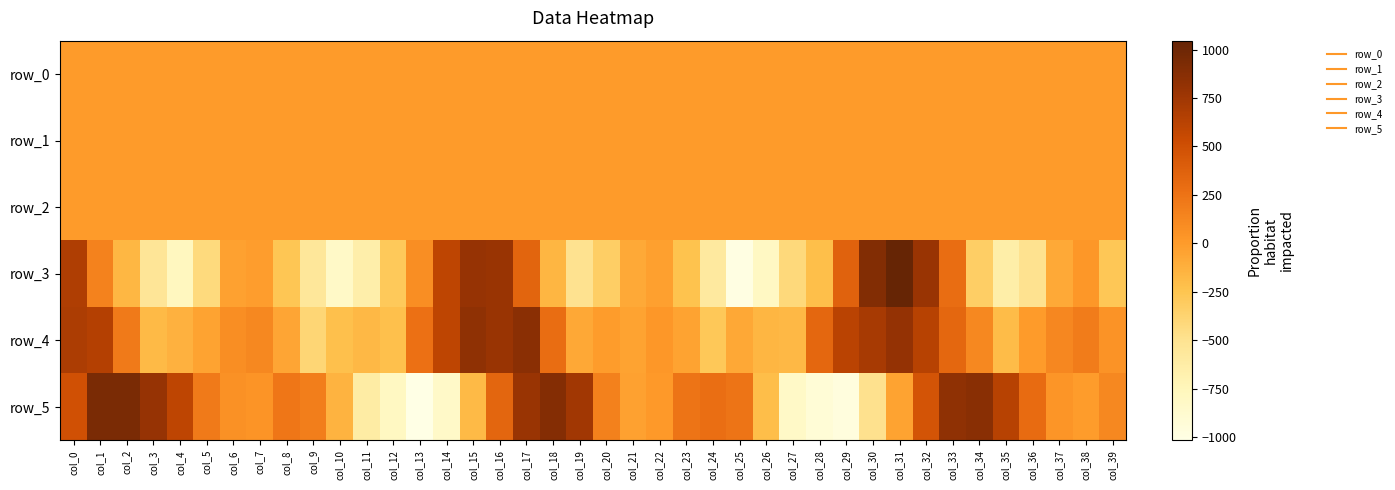

What is the sum of all row_0 values?

4.4